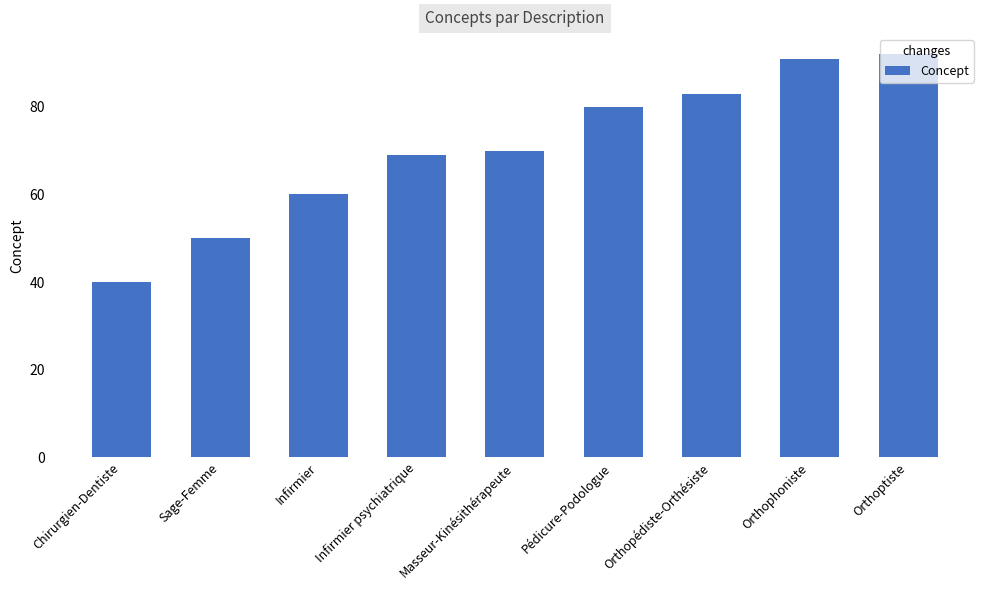

What is the smallest value displayed?

40